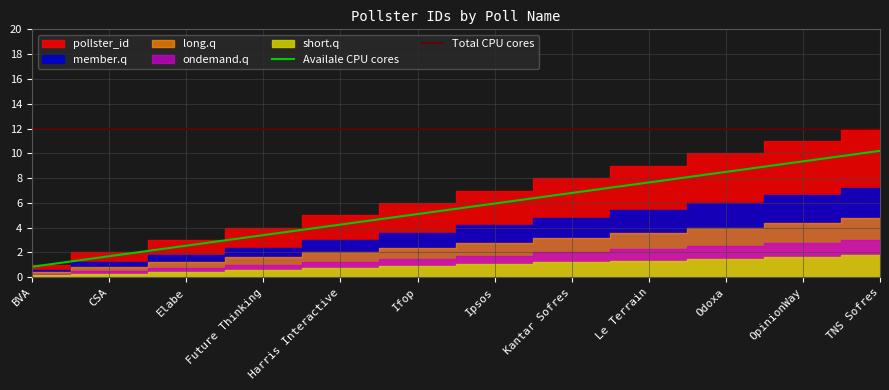

True or false: Availale CPU cores and Total CPU cores intersect in this chart.

False